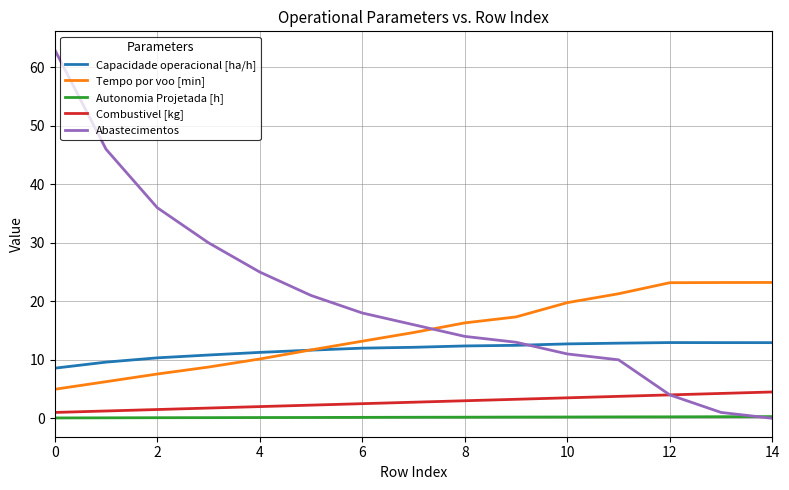

Which series has the largest range (max minus min)?

Abastecimentos